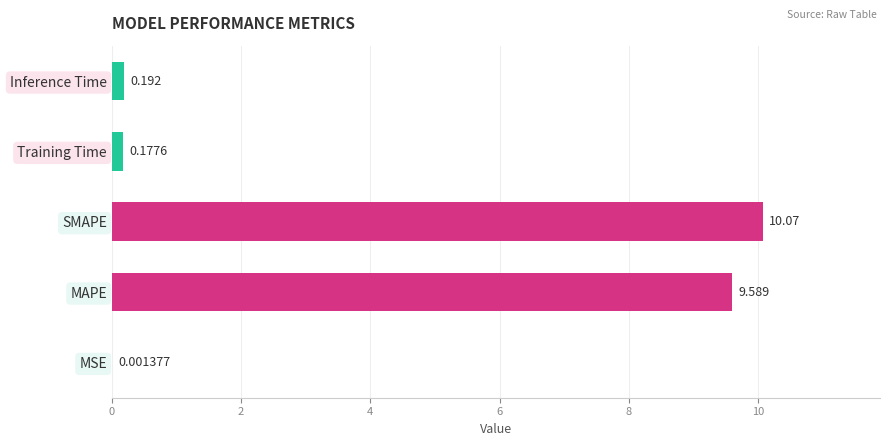

What is the sum of all values?

20.0